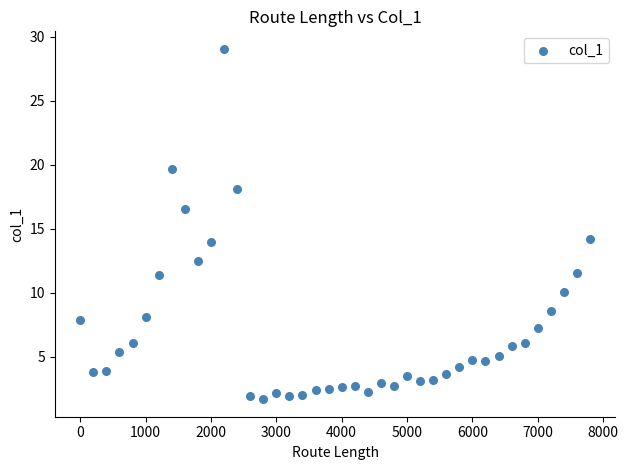

What is the range of Y values (max minus min)?

27.4